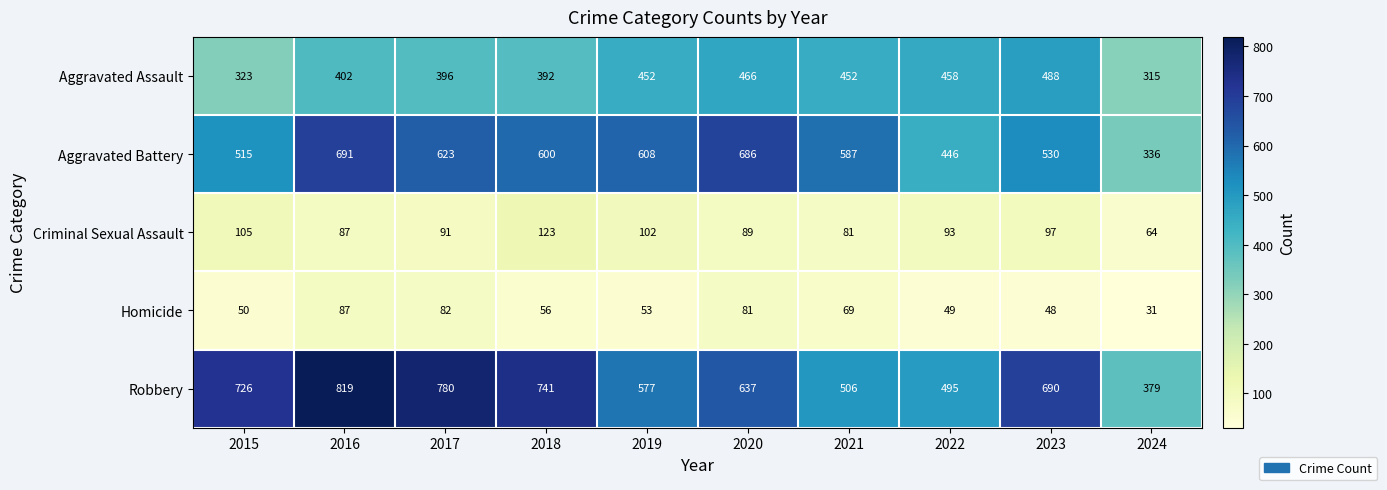

At which category does the chart reach its minimum across all series?

2024